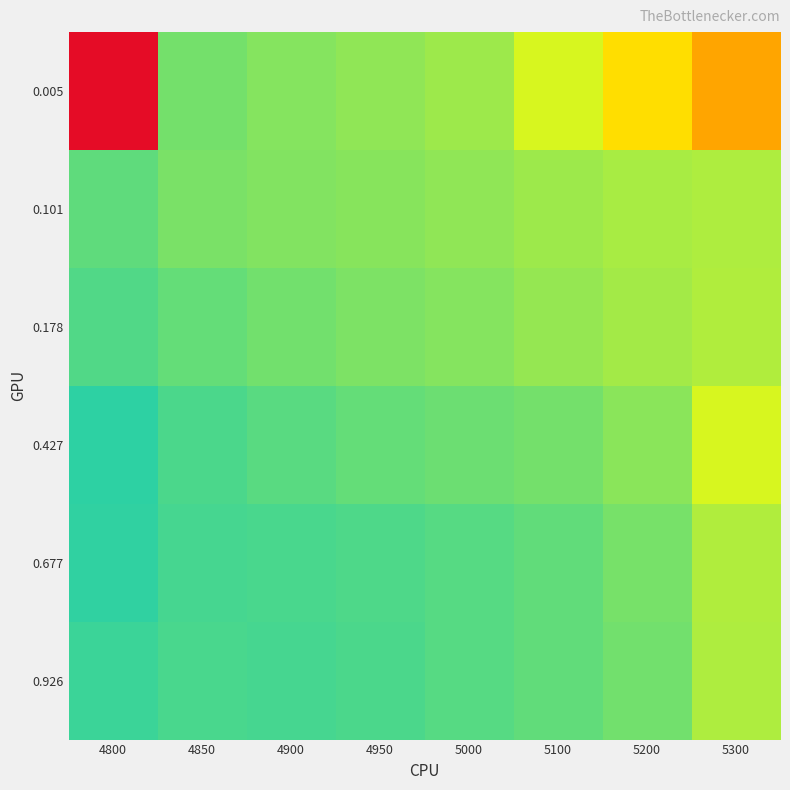

How many categories are shown in the chart?

8